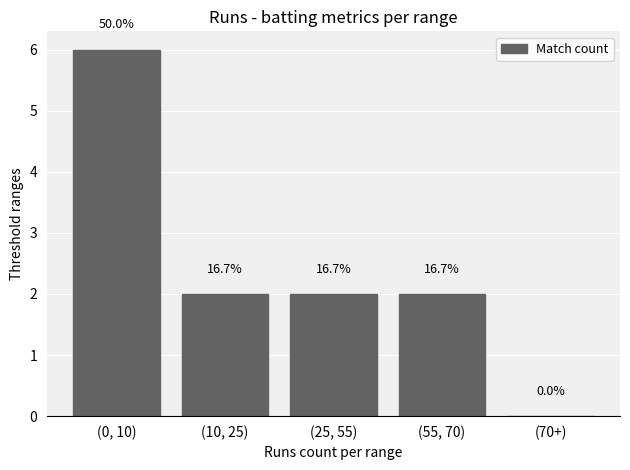

Where does the data first go above 2?

(0, 10)